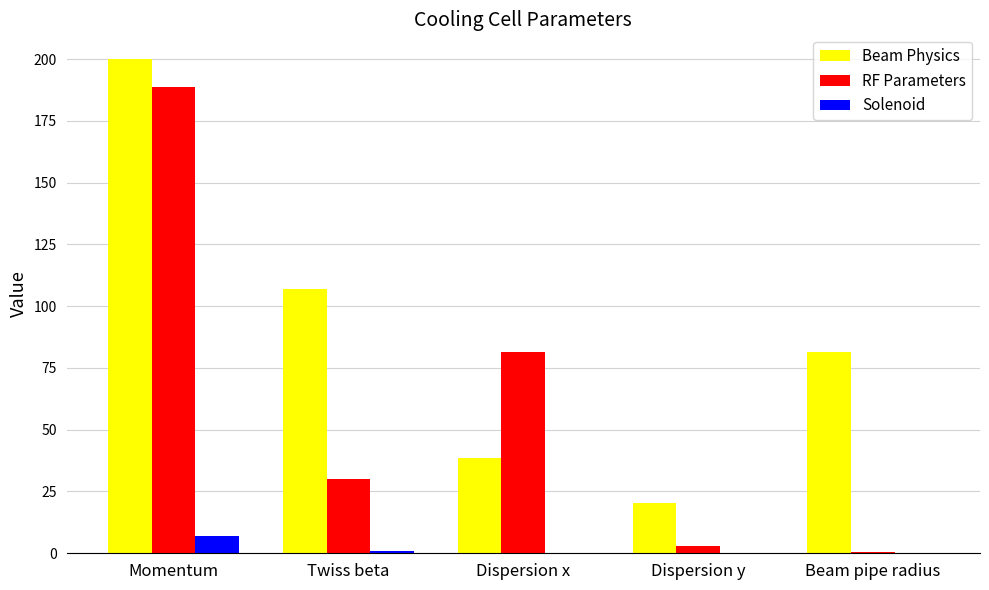

At which label does Solenoid reach its peak?

Momentum